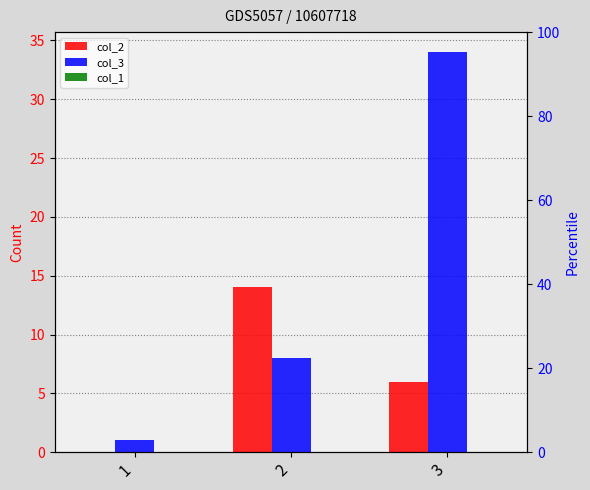

Between 3 and 1, which is larger?

3